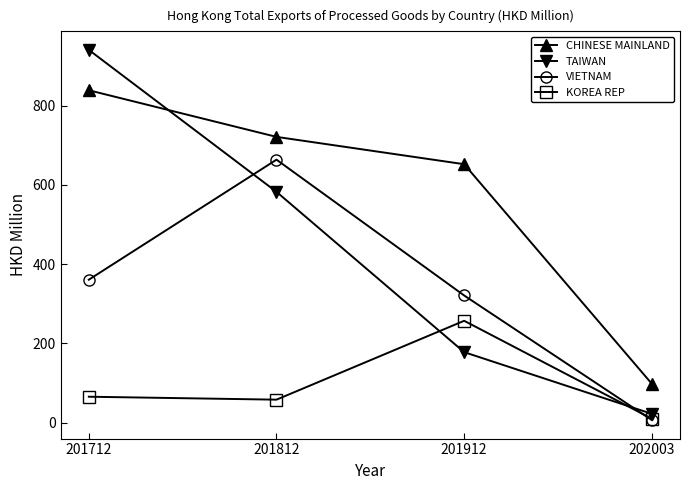

What is the difference between the second highest and second lowest values in the KOREA REP series?

7.4